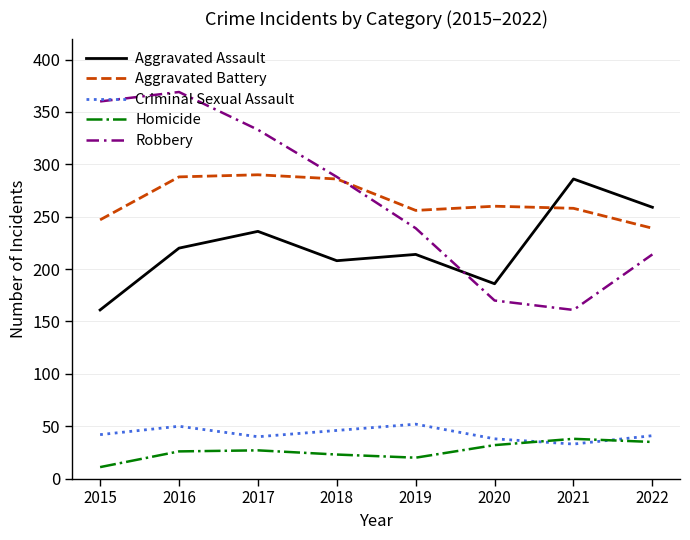

True or false: Criminal Sexual Assault and Aggravated Battery cross at least once.

False